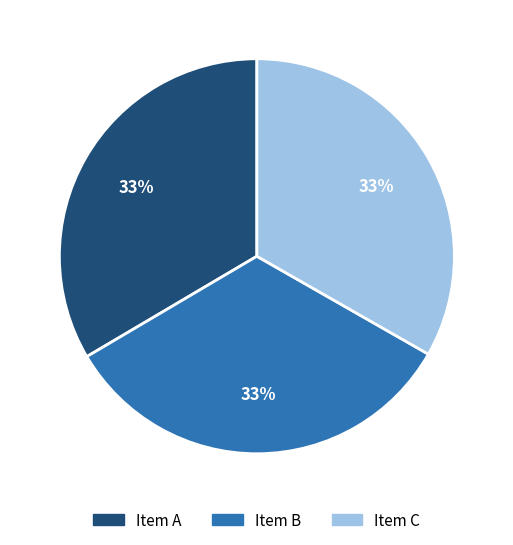

To the nearest percent, what is the average slice percentage?

33%